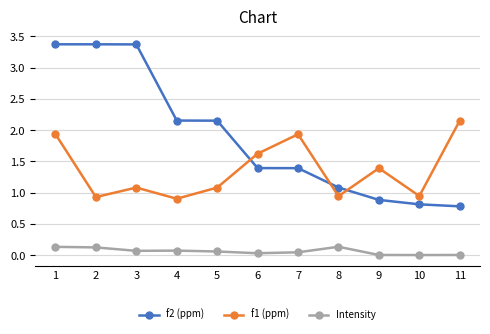

Which series changed the most between 7 and 9?

f1 (ppm)